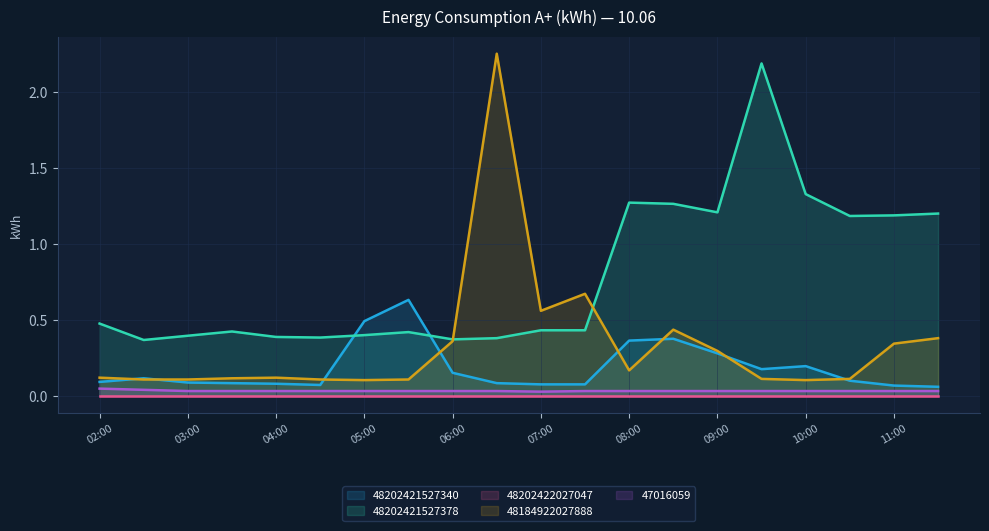

At which label is 48184922027888 closest to 1?

07:30